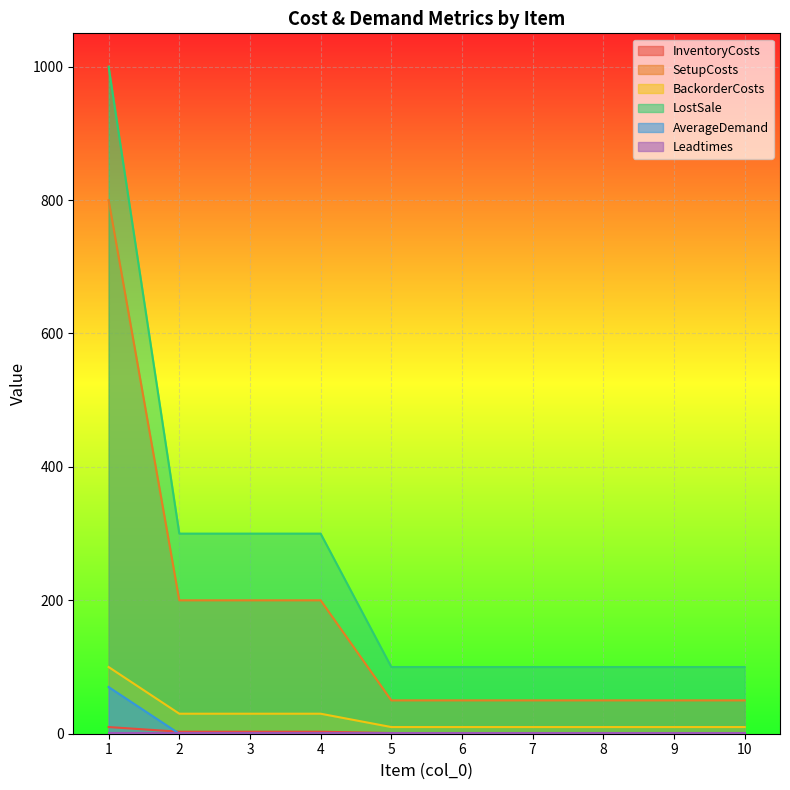

What is the value of the LostSale point at the 7th from the left?

100